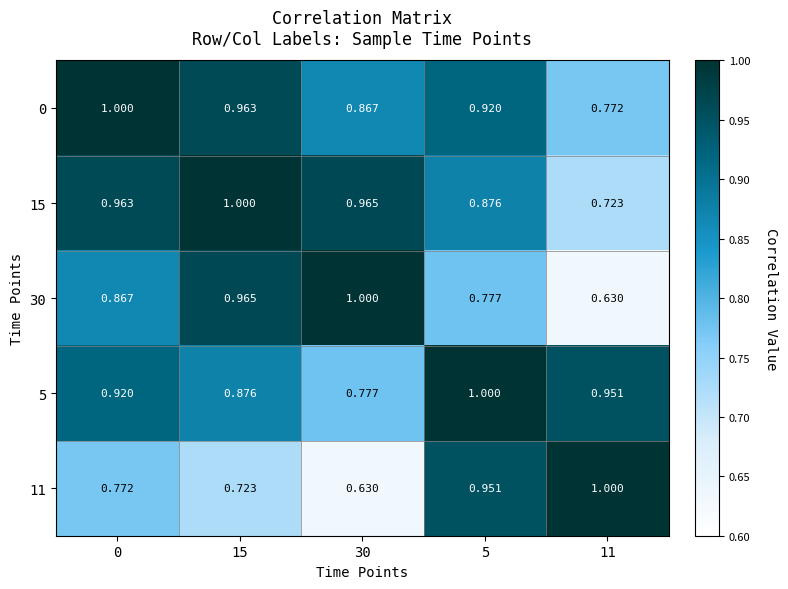

At how many categories does at least one series exceed 0?

5